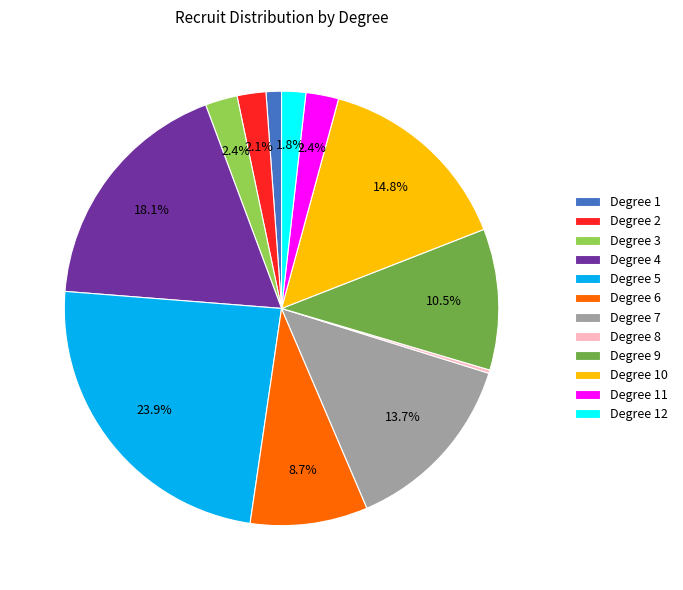

What percentage is NOT represented by Degree 6?

91.3%